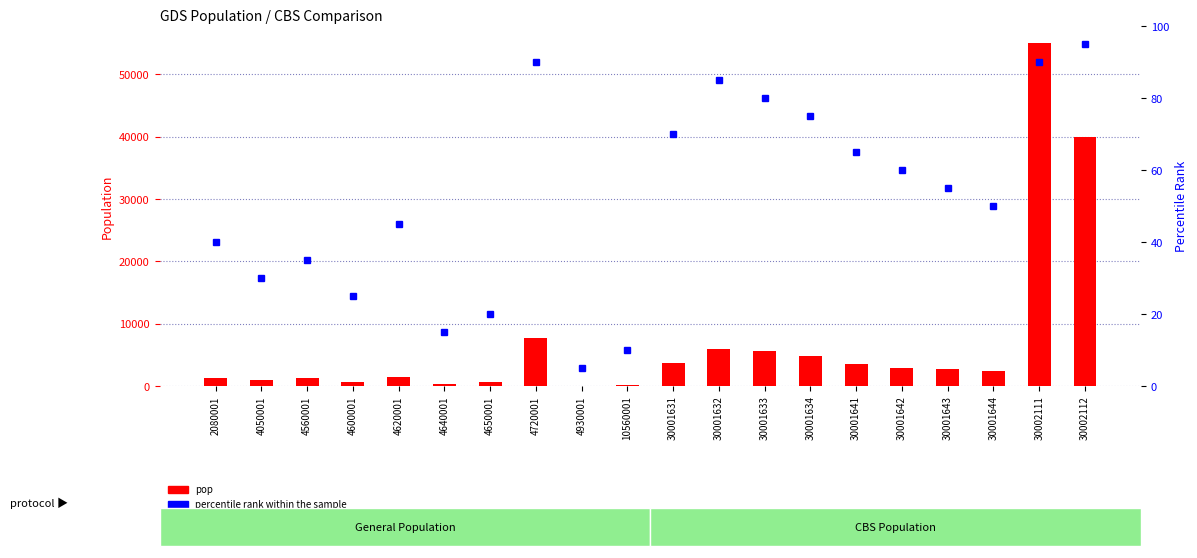

Where does the percentile rank within the sample series first go above 55?

4720001